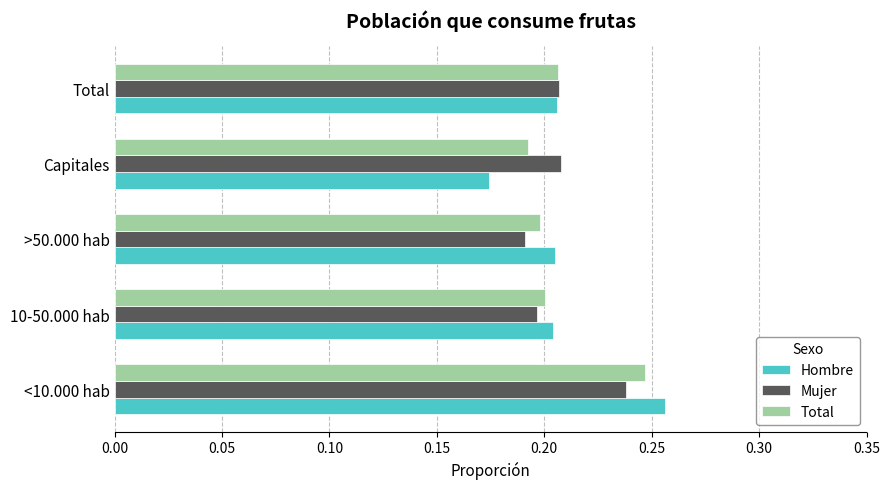

The Total series shows 0.1 at >50.000 hab. True or false?

False